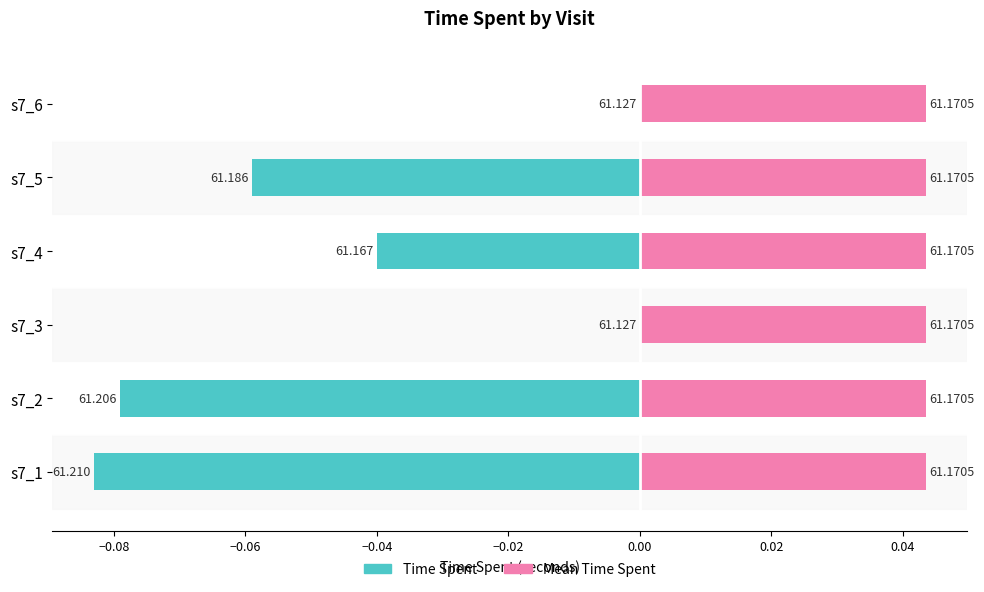

Between −0.08 and 0.00, which series saw the biggest shift?

Time Spent